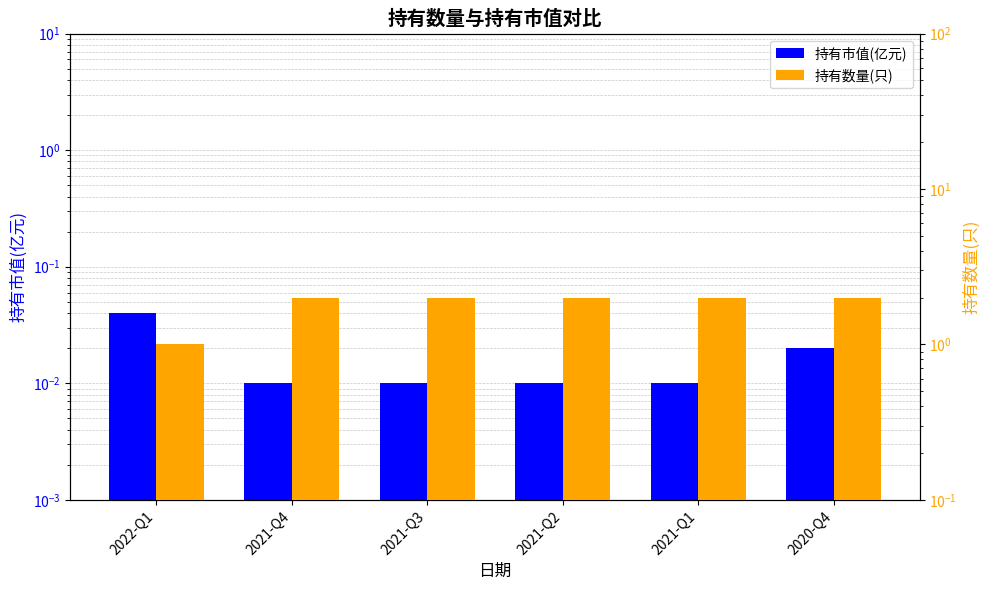

The 持有数量(只) series shows 0.4 at 2022-Q1. True or false?

False